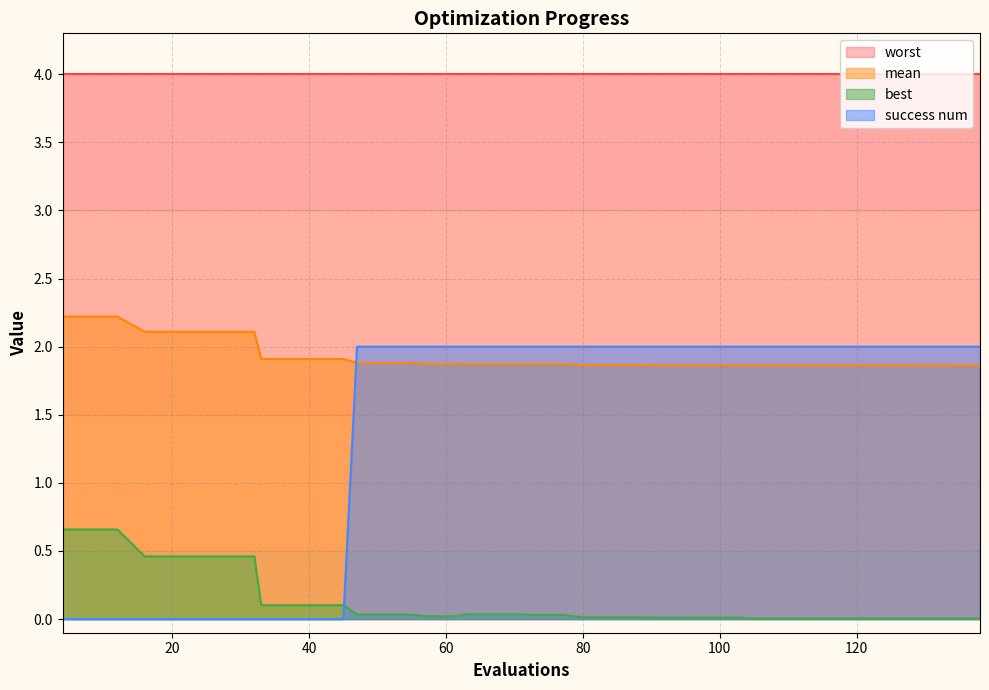

Which series has the largest total across all categories?

worst